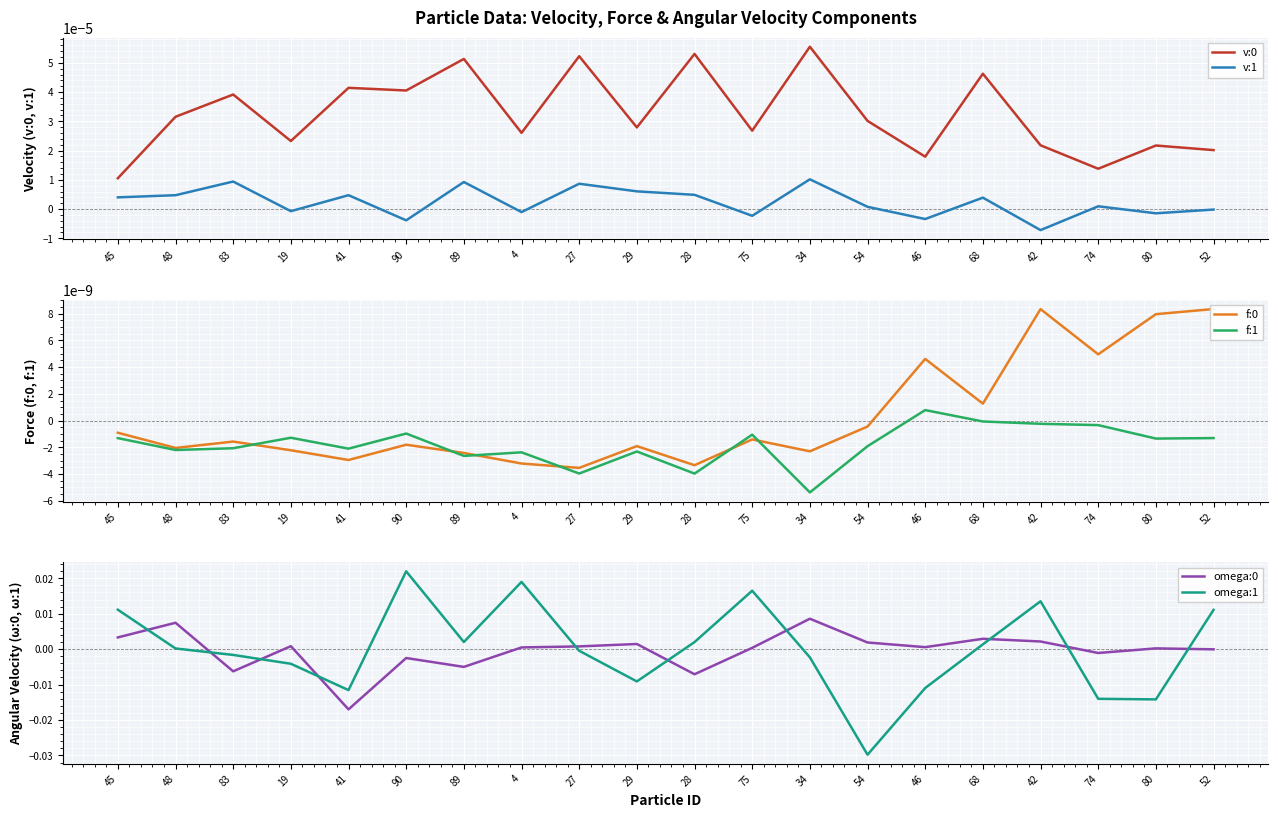

How many categories are shown in the chart?

20